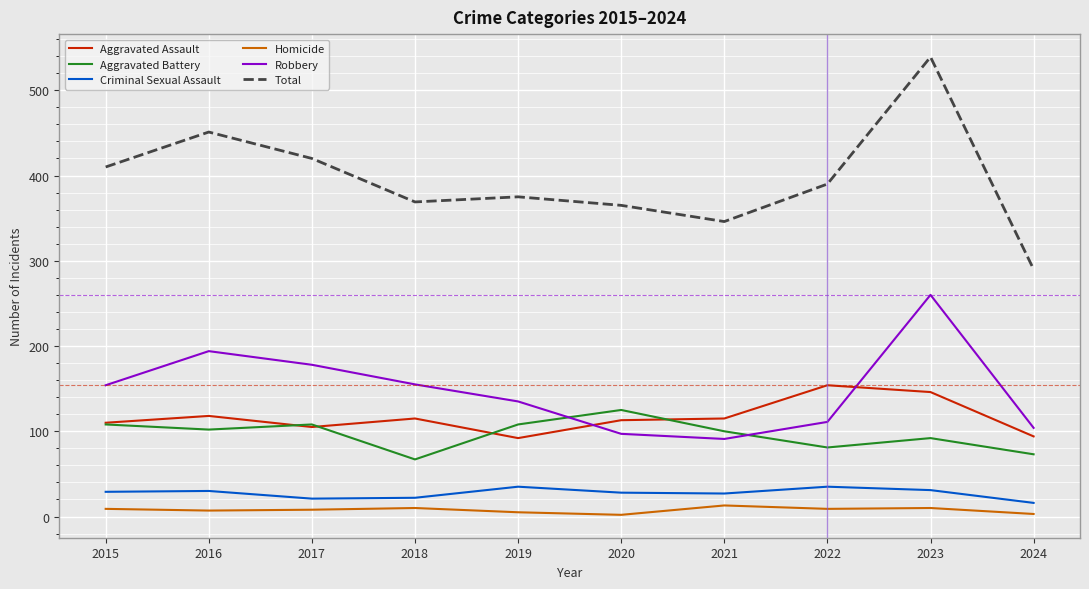

Is the value of Criminal Sexual Assault at 2018 greater than the value of Aggravated Battery at 2018?

No